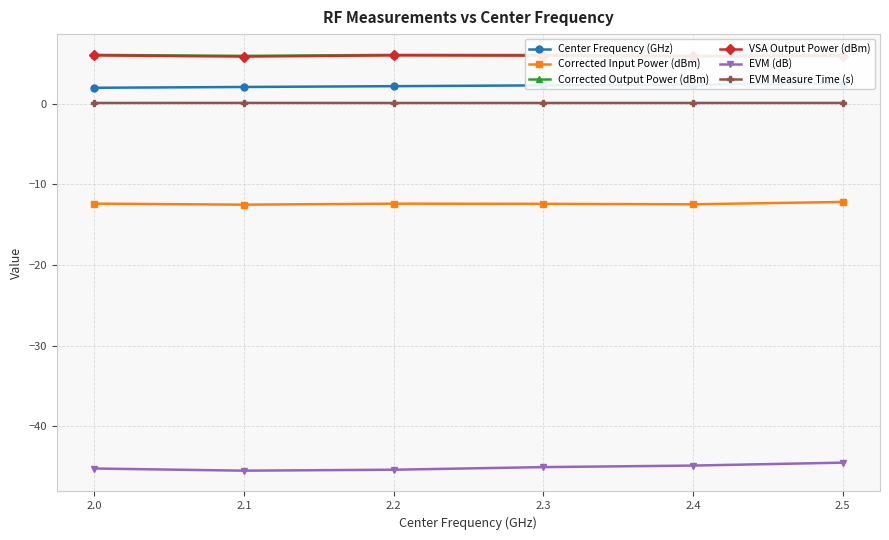

List the labels in order of VSA Output Power (dBm) value, smallest first.

2.1, 2.4, 2.5, 2.3, 2.0, 2.2